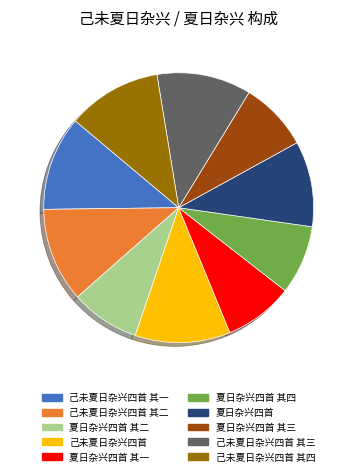

Does 夏日杂兴四首 其四 represent more than half of the total?

No